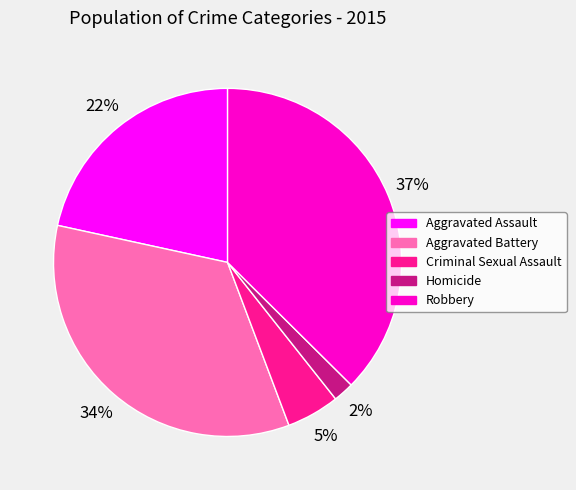

To the nearest percent, what percentage of the pie is Criminal Sexual Assault?

5%